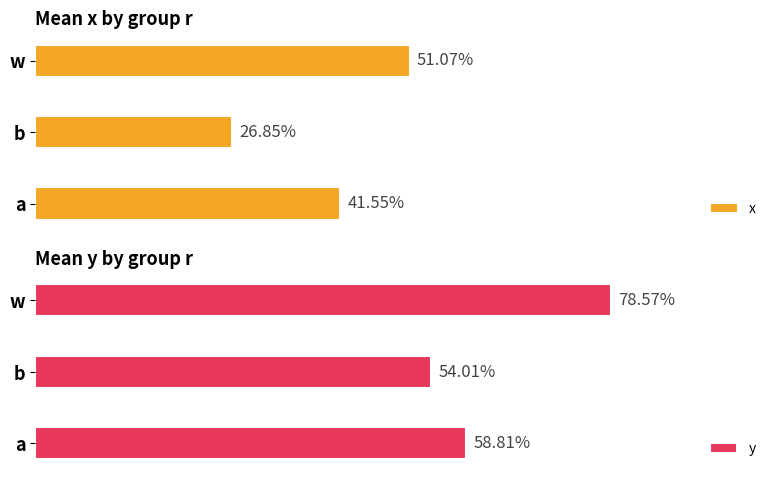

The x series shows 0.2 at w. True or false?

False